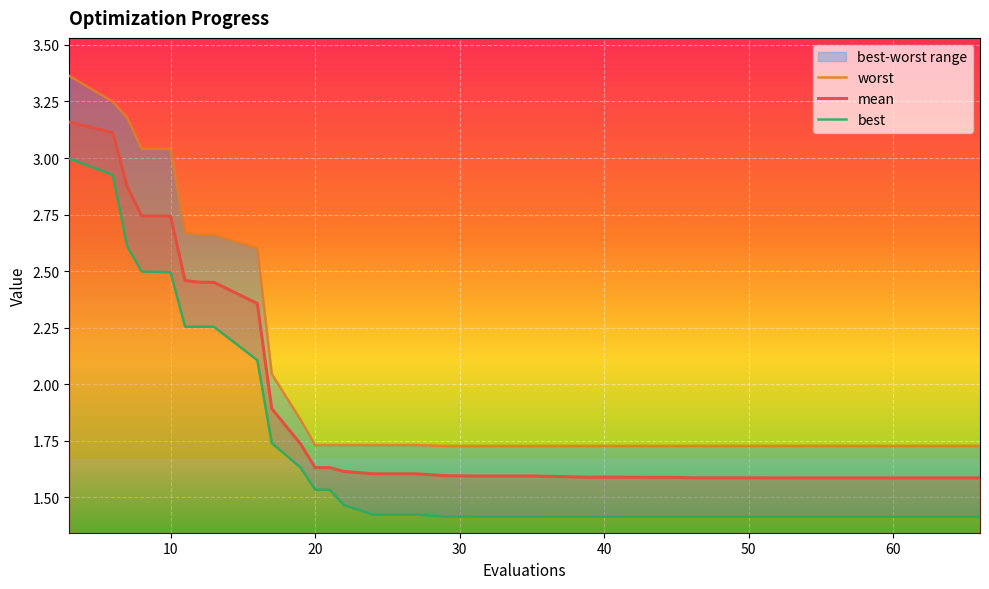

List the series in order of their overall mean, lowest first.

best, mean, worst